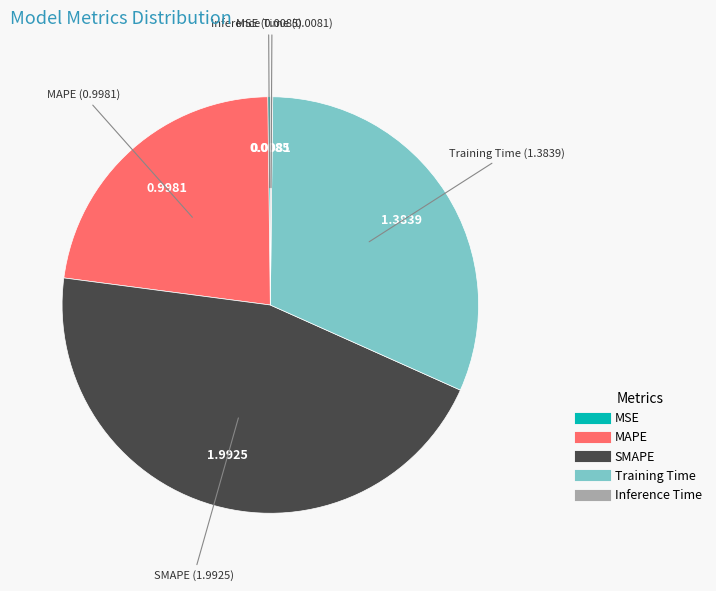

Does any single category account for the majority?

No